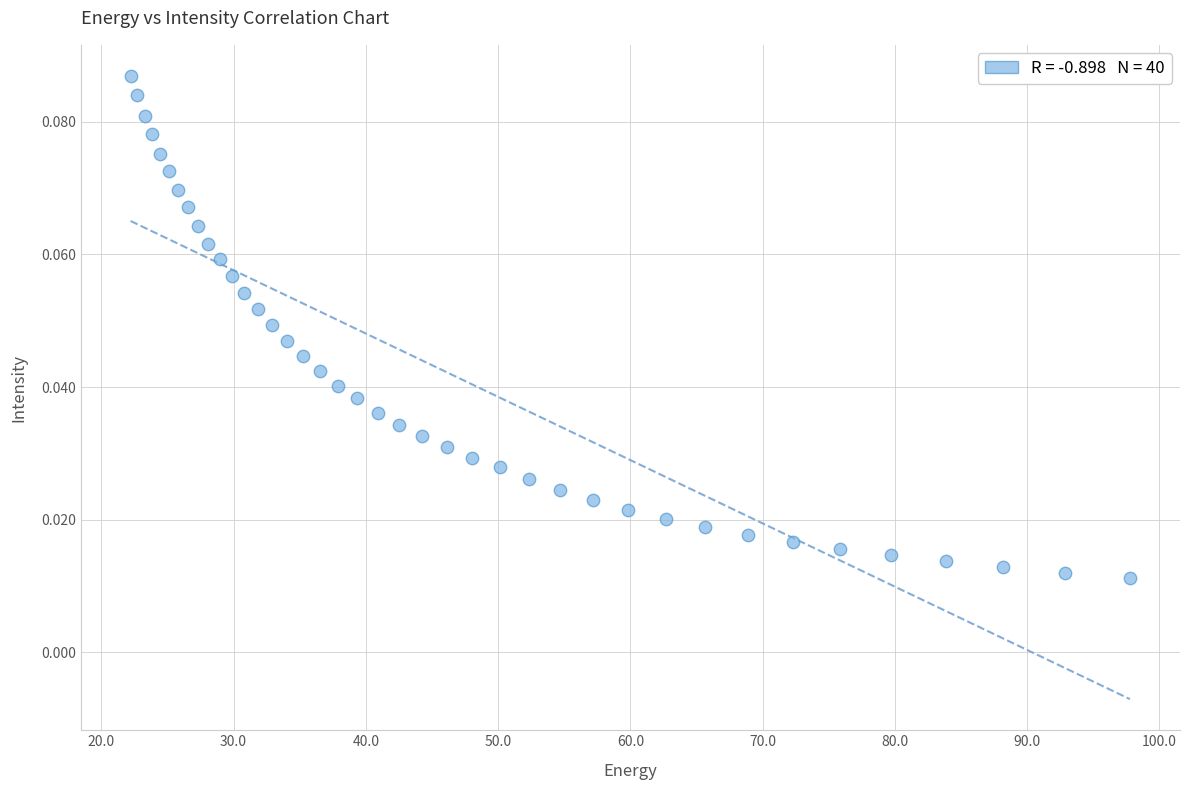

What is the range of X values (max minus min)?

75.6